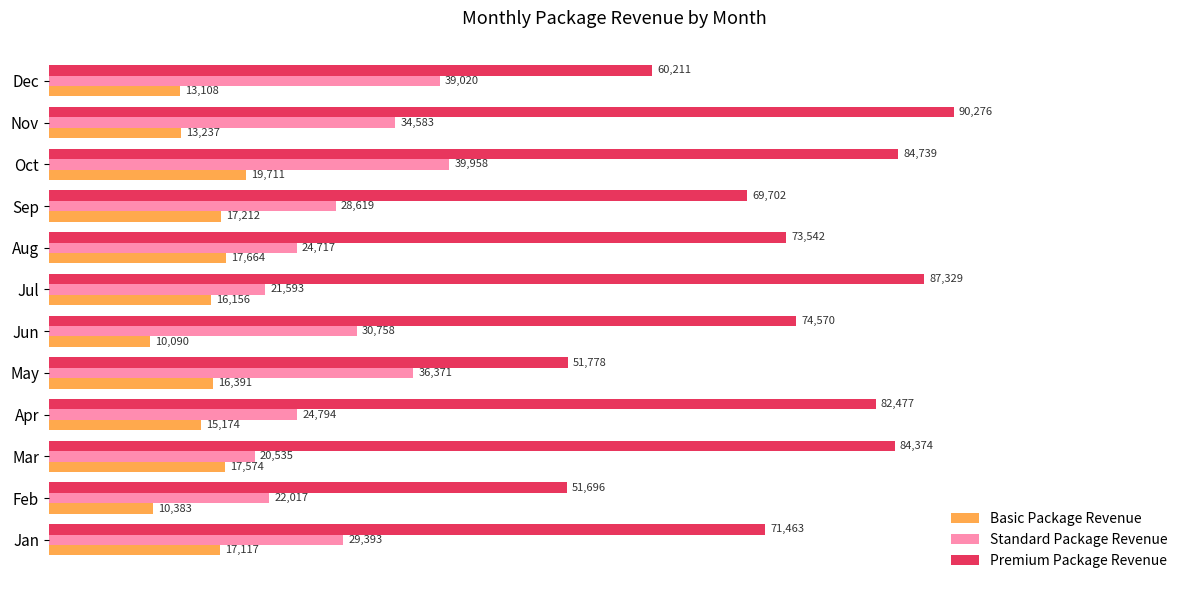

What is the difference between the second highest and minimum values in the Standard Package Revenue series?

18485